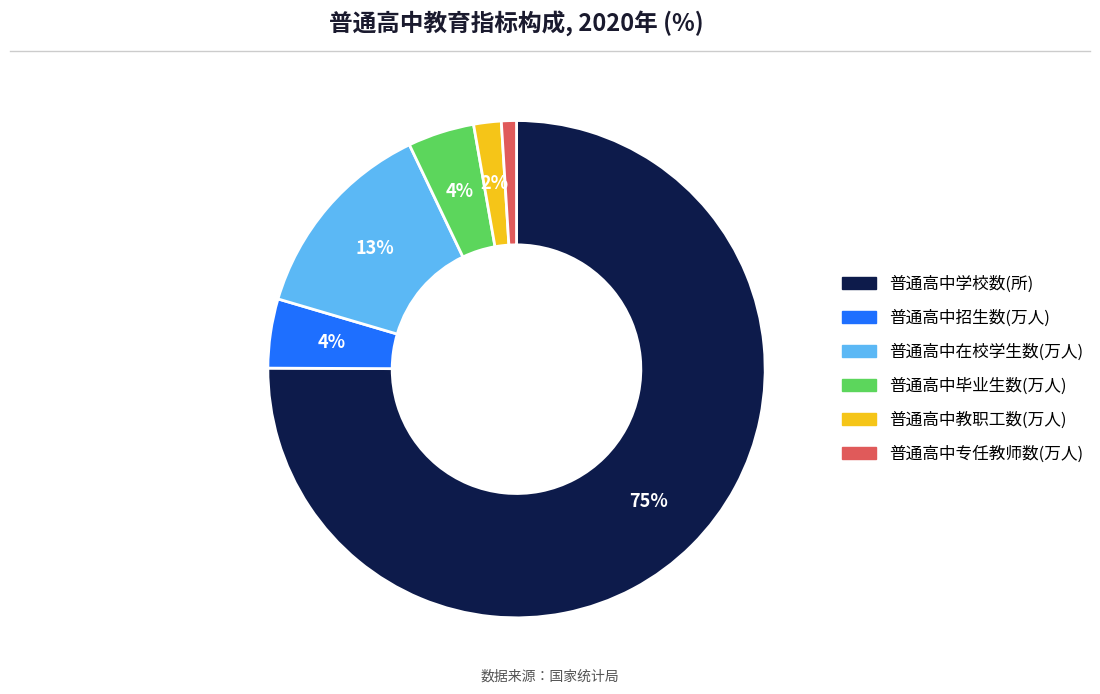

What is the majority slice?

普通高中学校数(所)